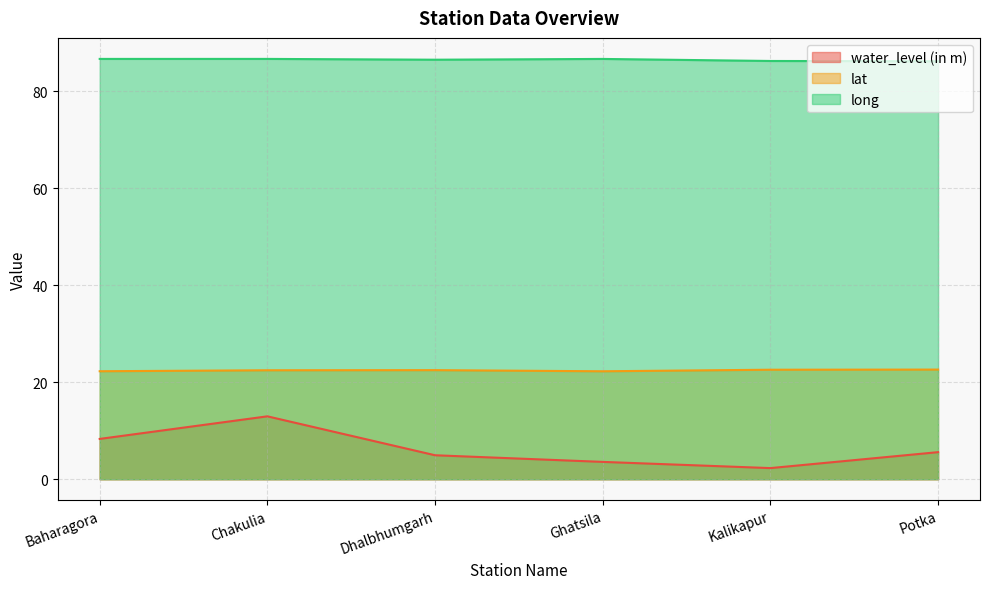

Where is the first local minimum for long?

Dhalbhumgarh